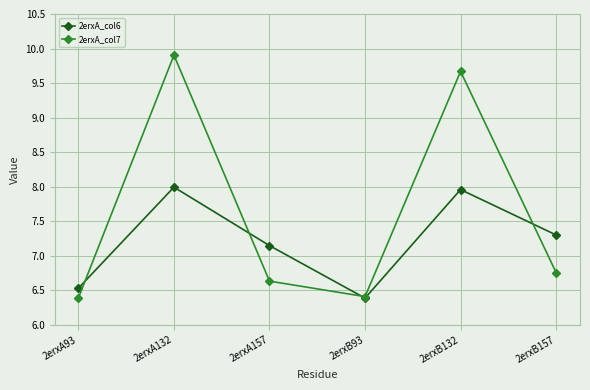

Where is 2erxA_col6 nearest to the value 7?

2erxA157